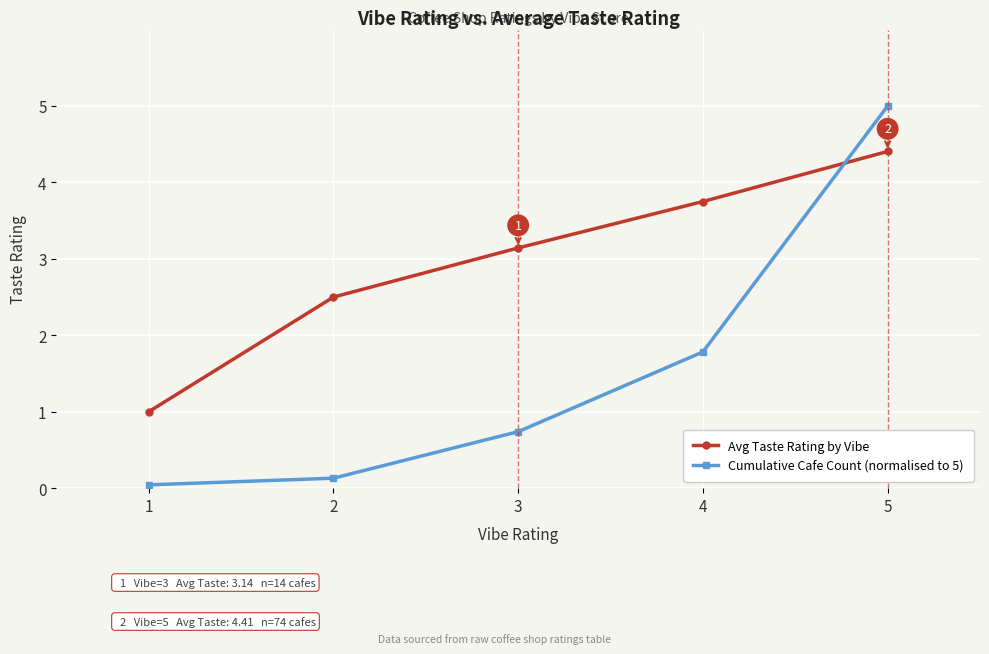

Does the chart have visible grid lines?

Yes